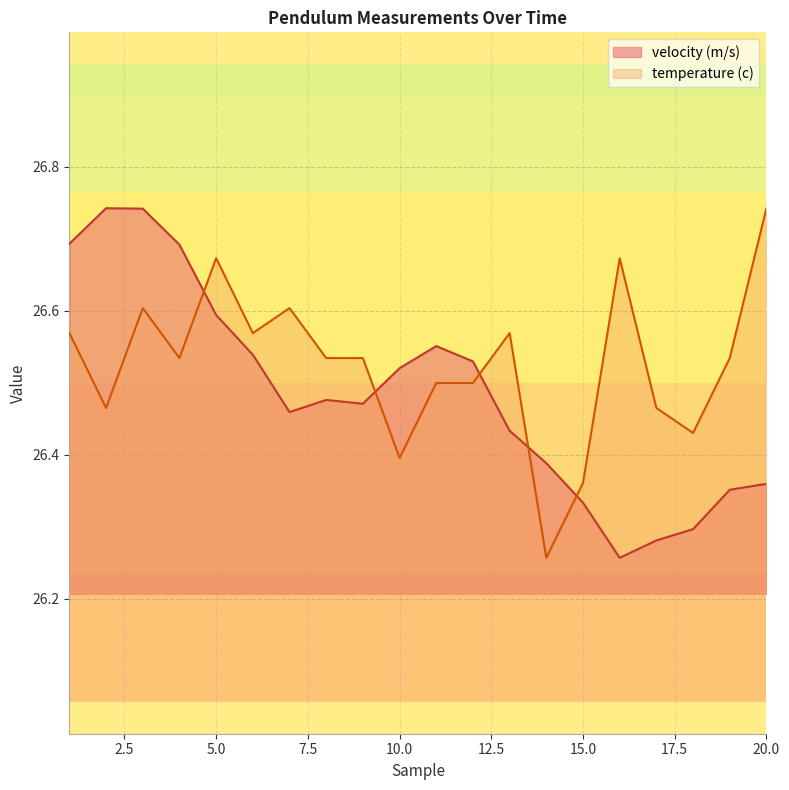

What is the value of the temperature (c) point at the 3rd from the left?

26.6